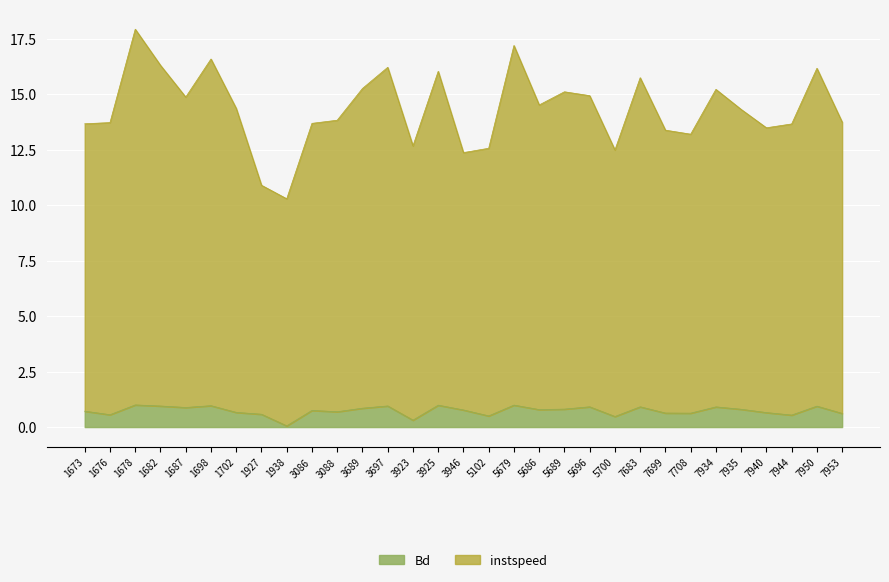

Which category has the lowest value in the instspeed series?

1938